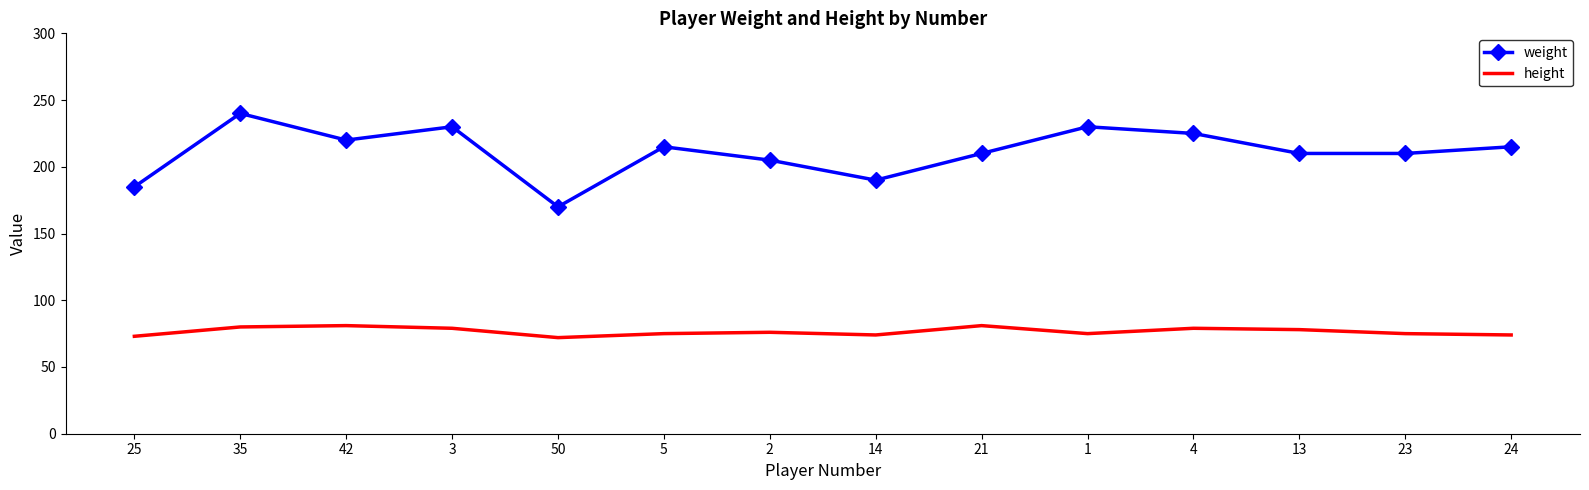

True or false: height and weight cross at least once.

False